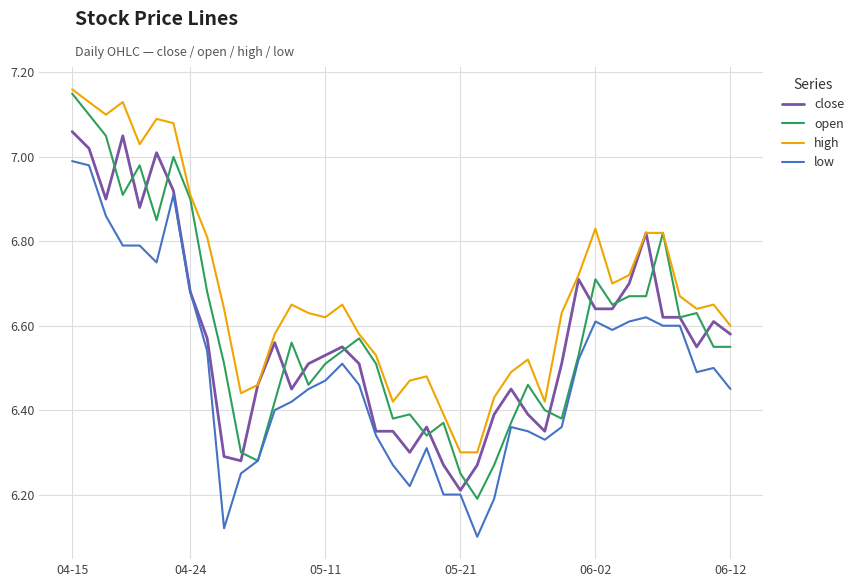

Which series has the largest range (max minus min)?

open